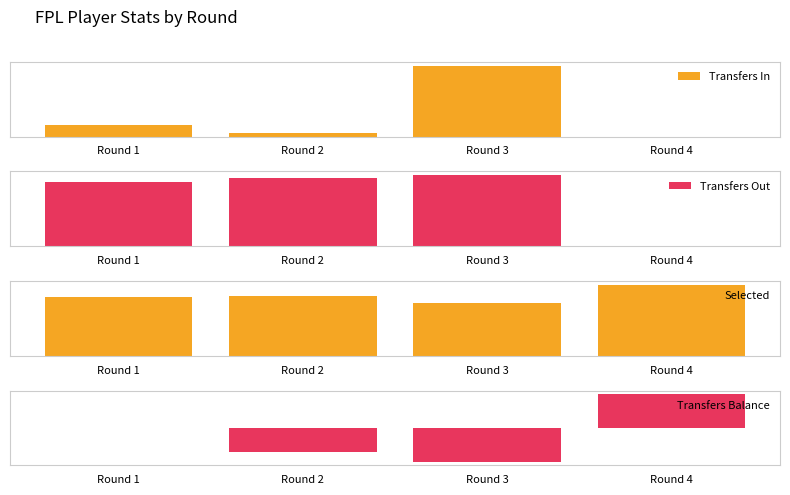

Which series has the widest spread of values?

Selected